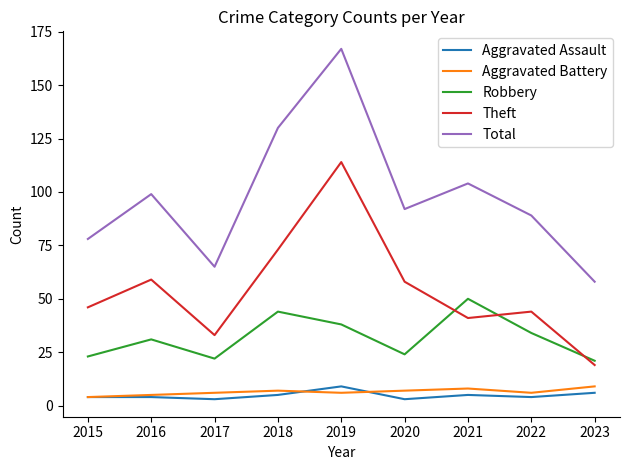

What is the spread (max minus min) of values at 2019?

161